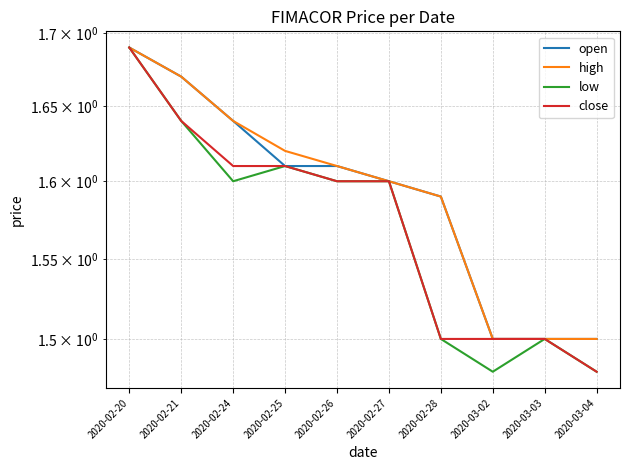

True or false: open has more than 1 interior local peaks.

False